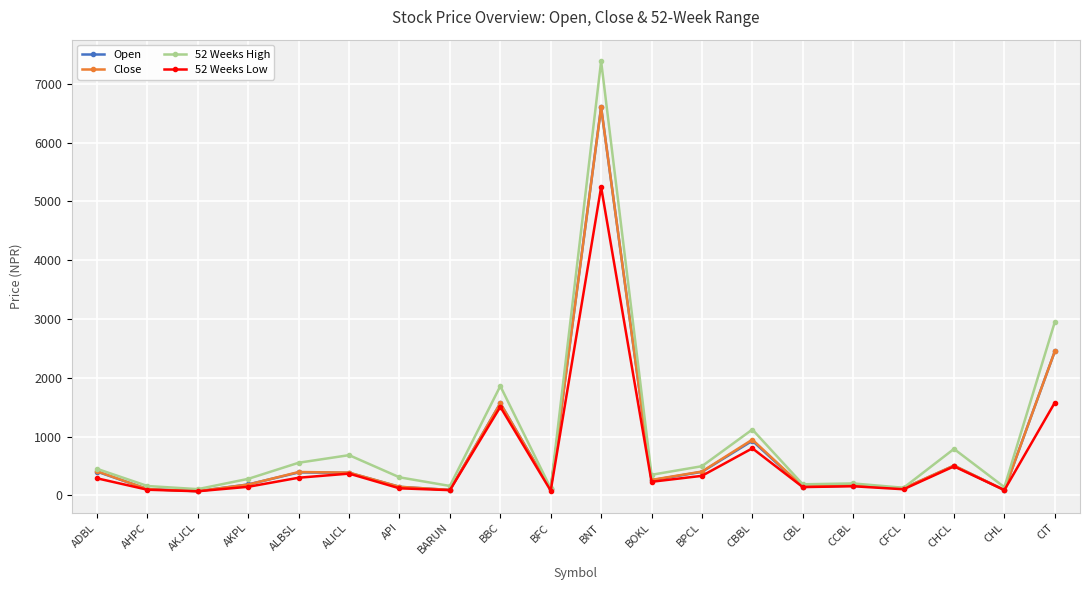

What is the spread (max minus min) of values at BPCL?

164